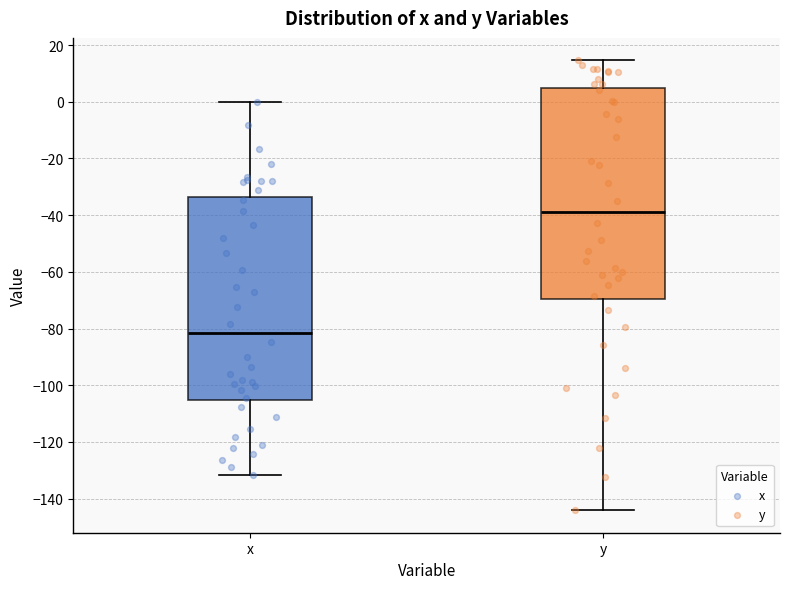

Reading left to right, transcribe this box plot: for each box, give where its median line is, the range the box spans, and where its two whiskers end, as read against the y-axis. The values are not printed on the chart, so give them approximately, as read against the axis.

x: median -82, box -106 to -34, whiskers -132 to 0
y: median -38, box -70 to 4, whiskers -144 to 14